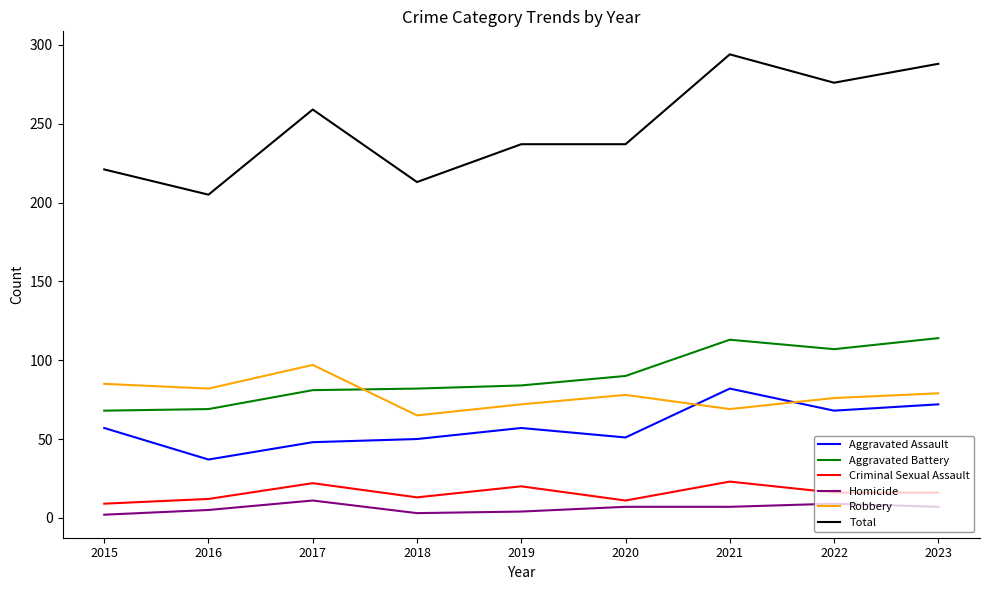

Which series has the largest total across all categories?

Total